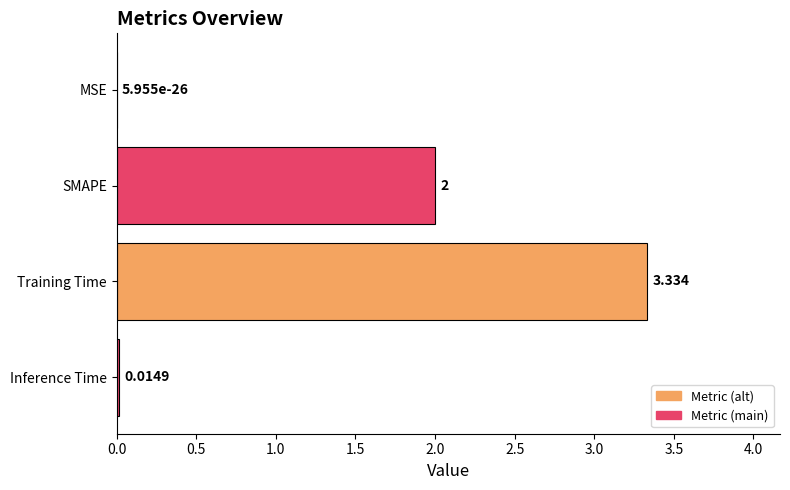

Which label corresponds to the largest value in the chart?

Training Time